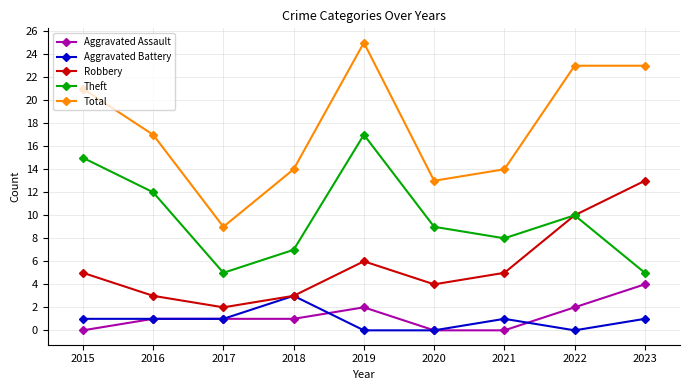

How many lines are shown in the chart?

5